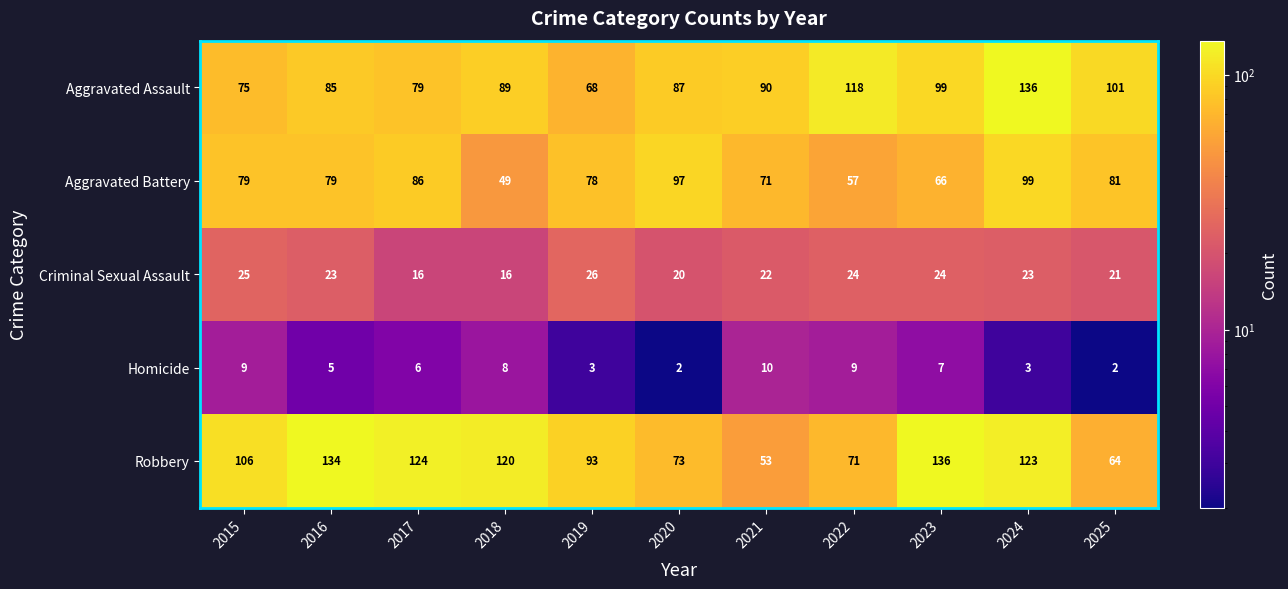

What is the minimum value for Criminal Sexual Assault?

16